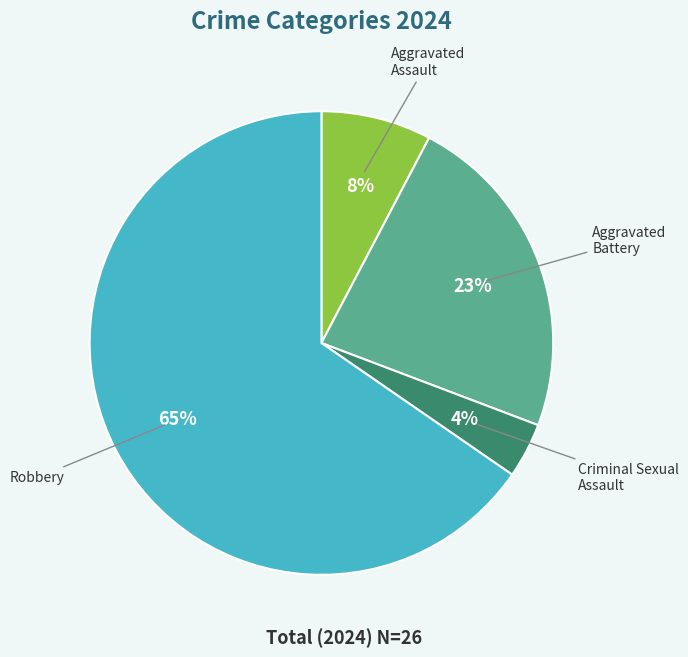

To the nearest percent, what is the average slice percentage?

25%